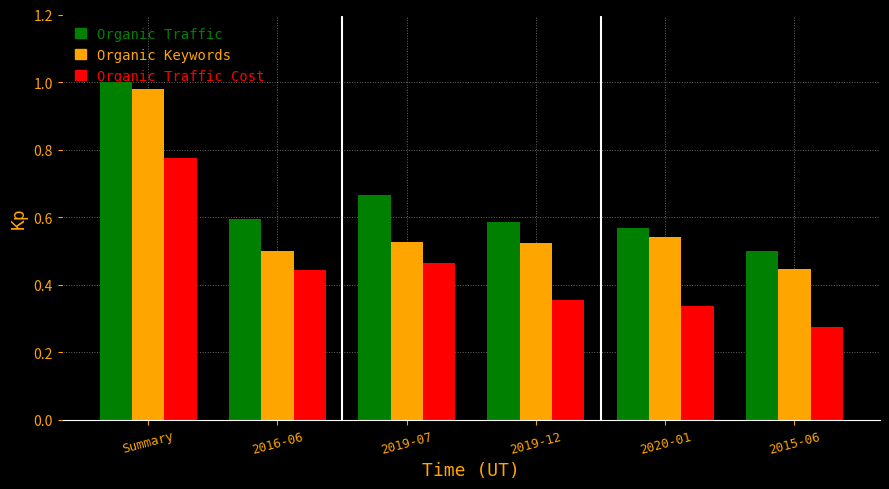

Count the number of data series in this chart.

3